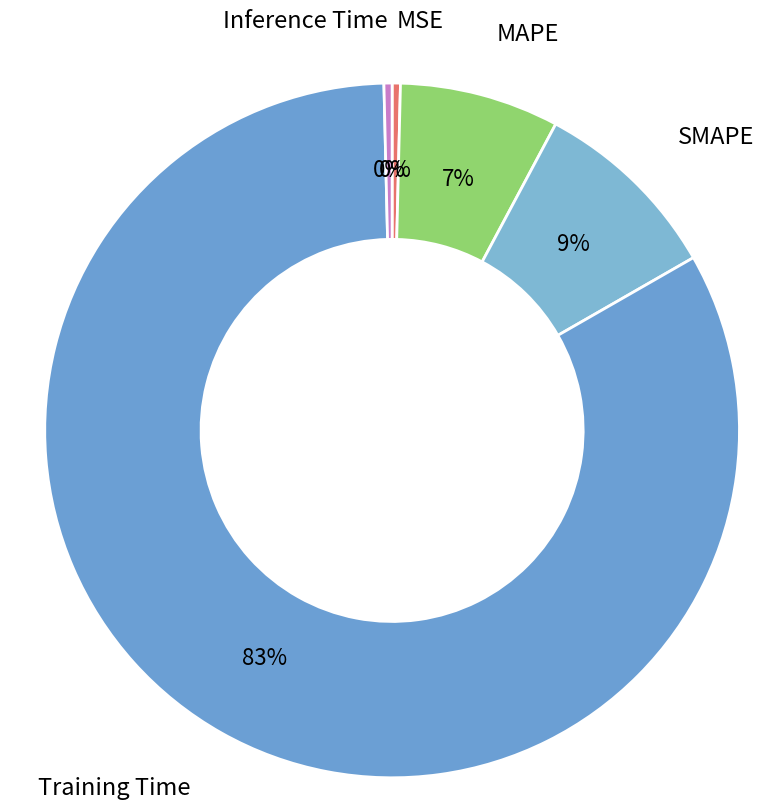

Is the sum of Training Time and MAPE greater than half?

Yes